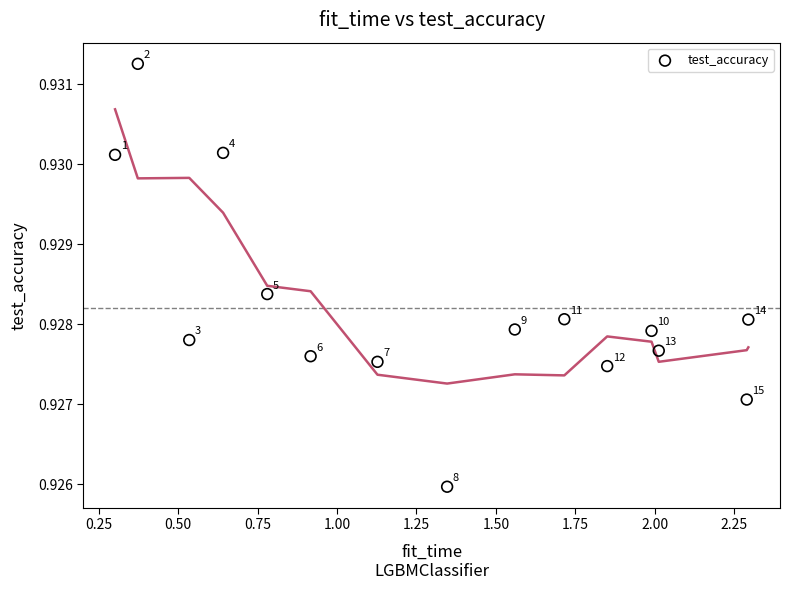

What is the range of X values (max minus min)?

2.0